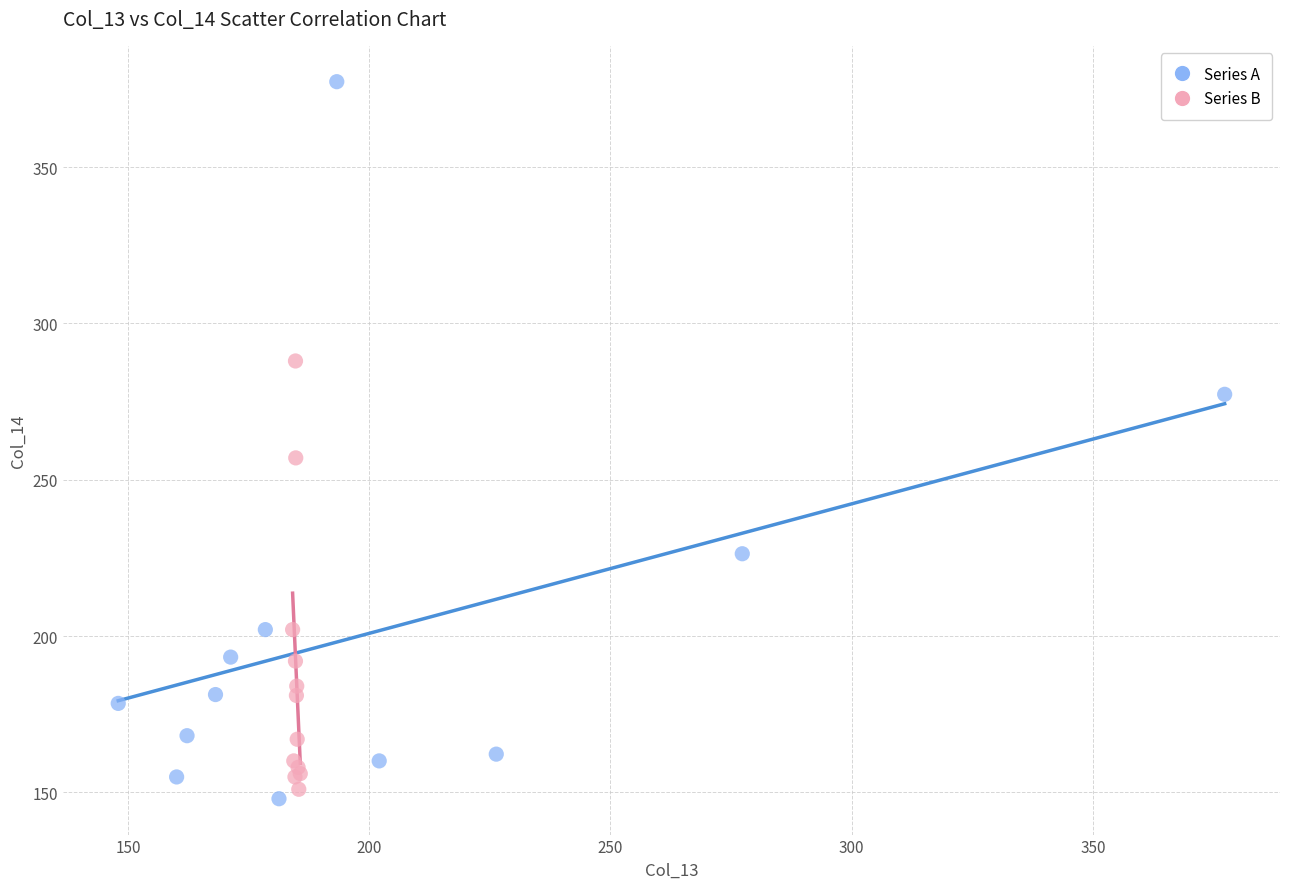

Which series reaches the maximum Y coordinate?

Series A